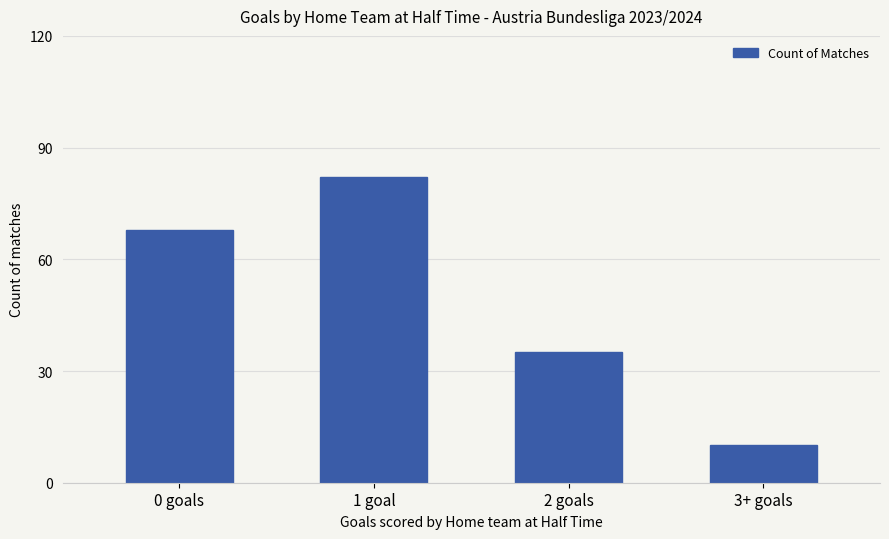

How many categories are shown in the chart?

4